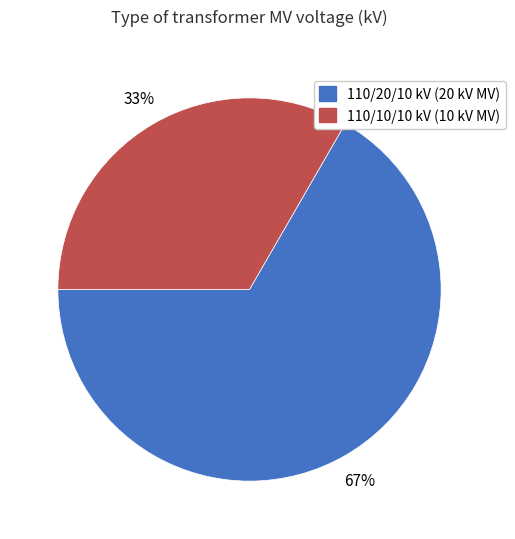

Is there a majority slice in this chart?

Yes